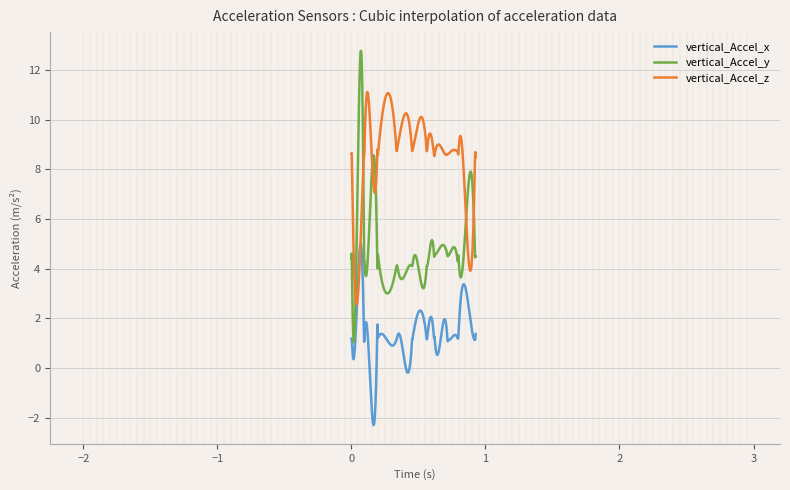

Which series has the widest spread of values?

vertical_Accel_y